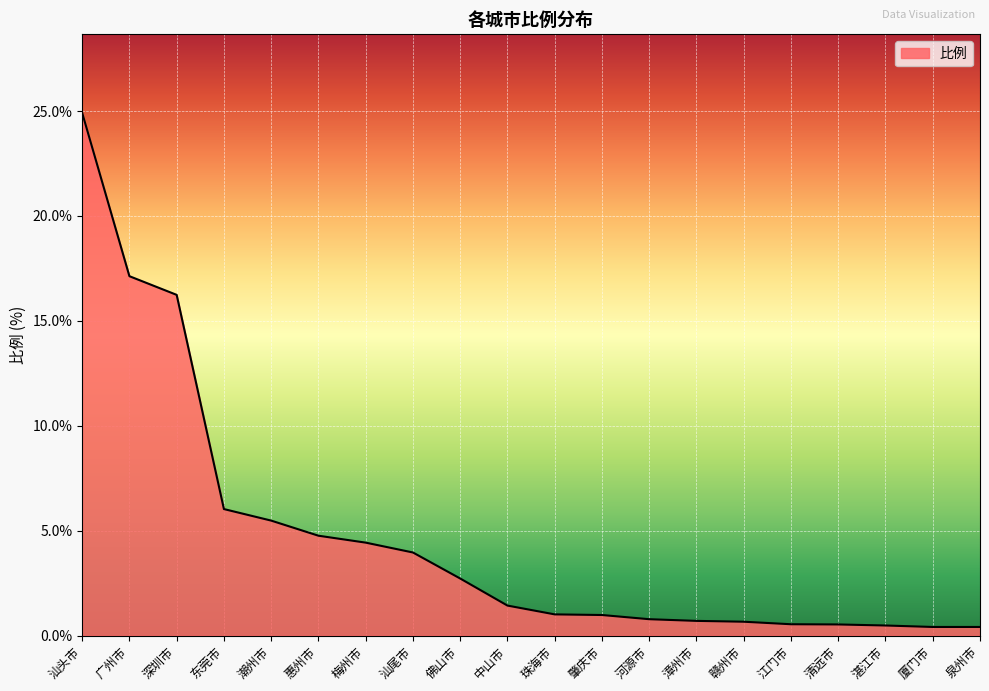

What is the sum of all values?

93.6